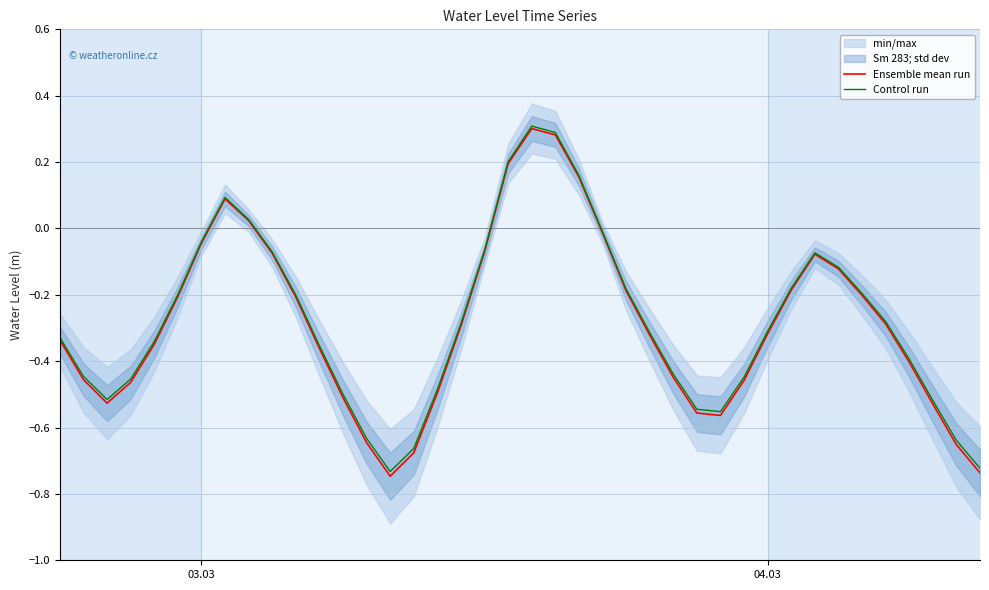

At how many categories does at least one series exceed 0?

6